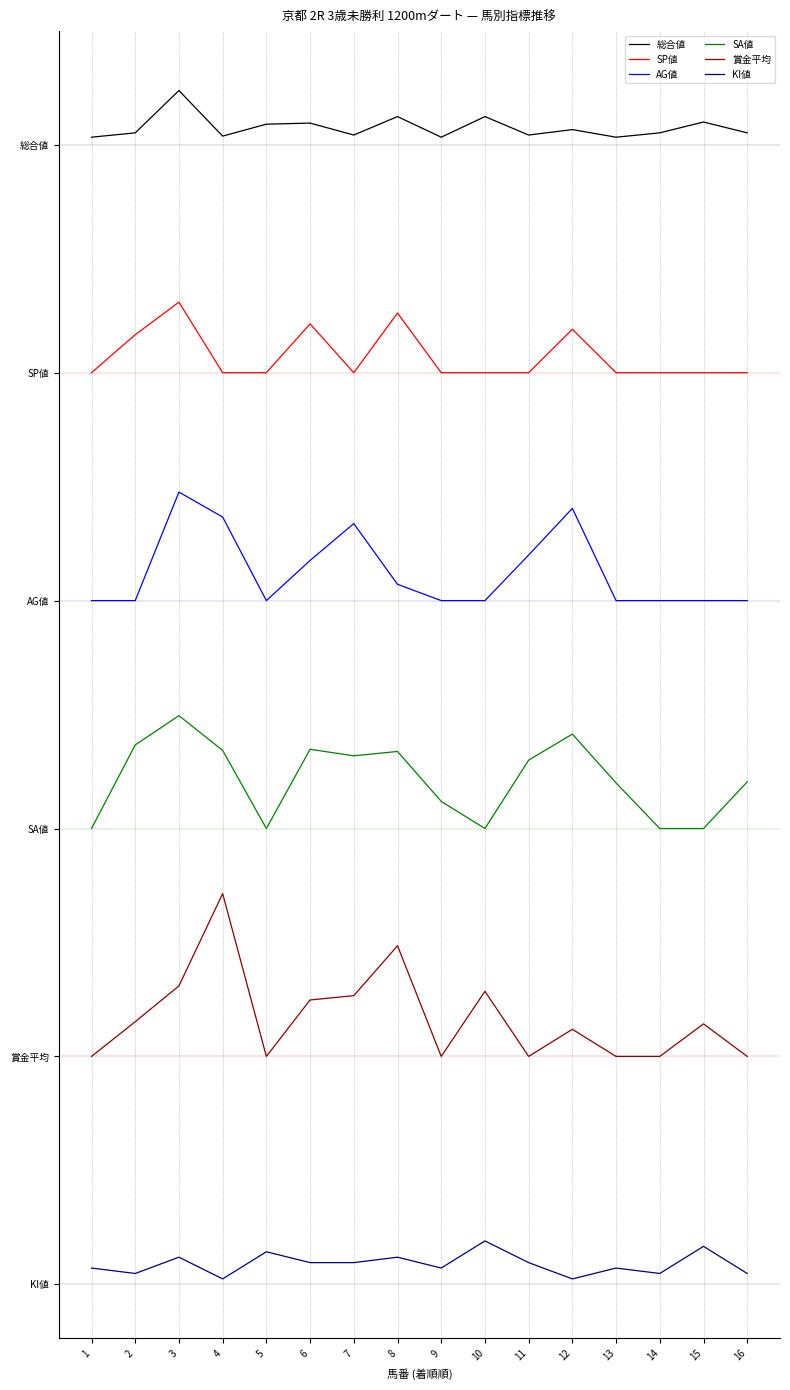

At how many categories does at least one series exceed 578?

16